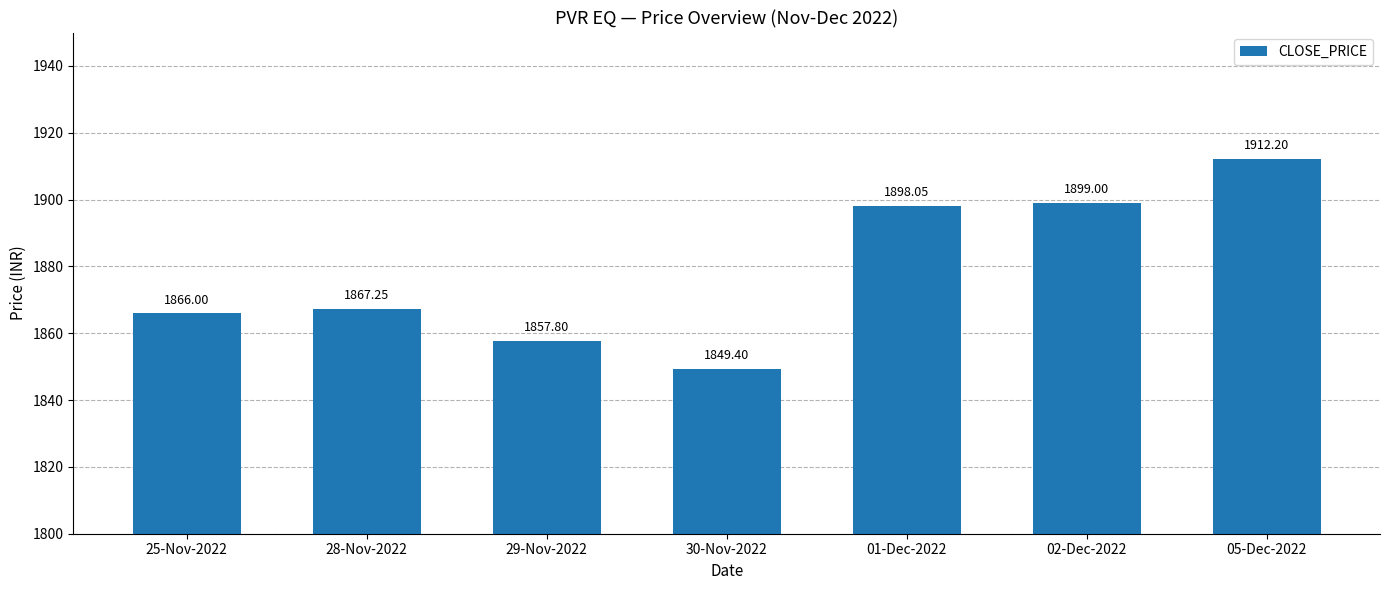

Rank the categories by value from highest to lowest.

05-Dec-2022, 02-Dec-2022, 01-Dec-2022, 28-Nov-2022, 25-Nov-2022, 29-Nov-2022, 30-Nov-2022